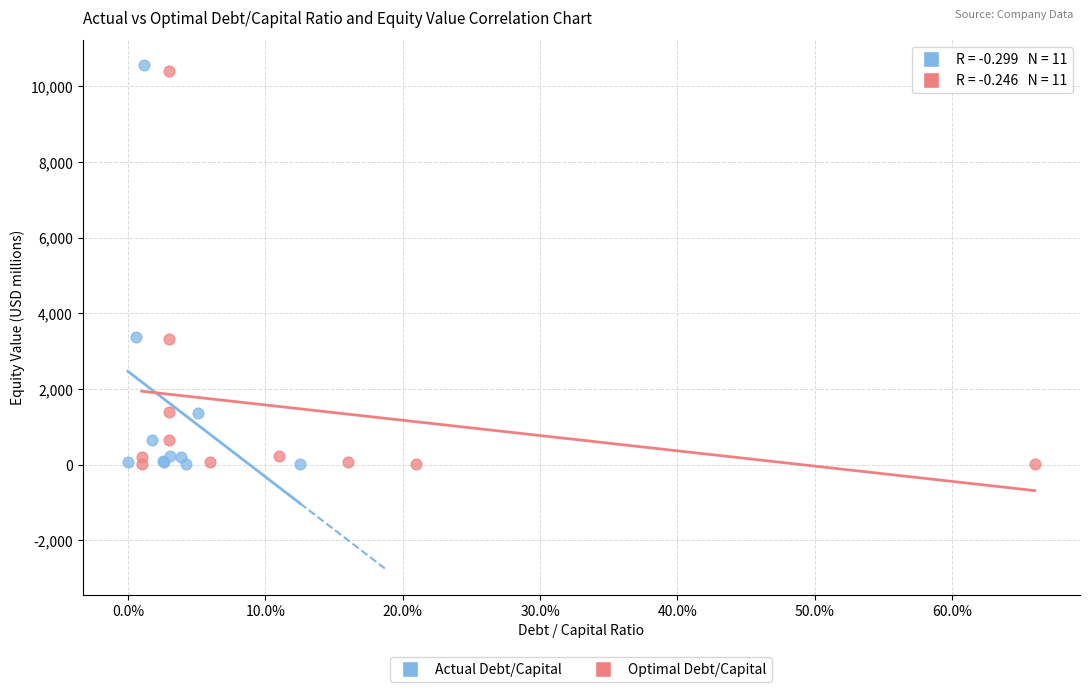

Which series contains the highest Y value?

Actual Debt/Capital